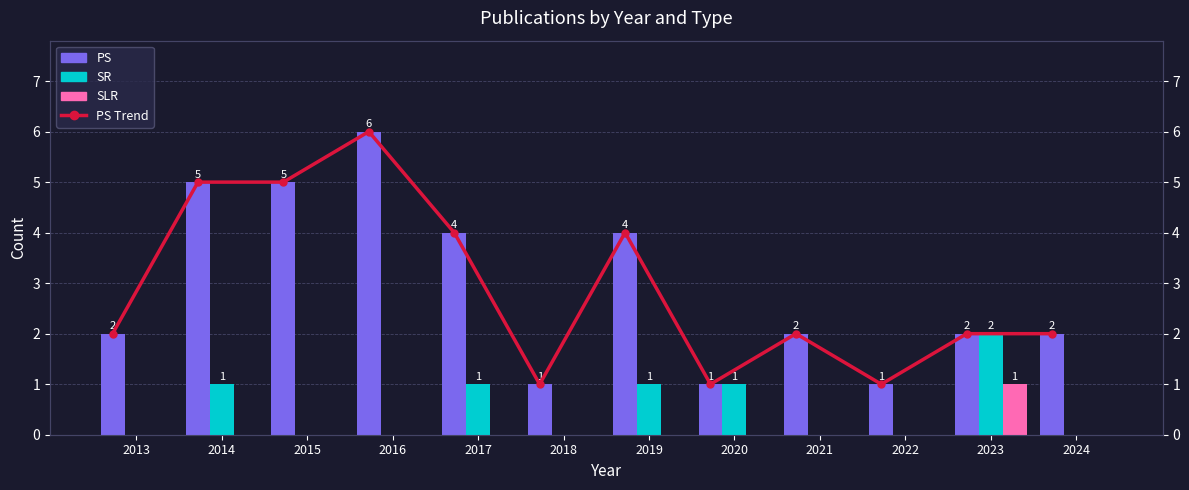

Reading left to right, transcribe all the data shown in this chart.

PS: 2	5	5	6	4	1	4	1	2	1	2	2
SR: 0	1	0	0	1	0	1	1	0	0	2	0
SLR: 0	0	0	0	0	0	0	0	0	0	1	0
PS Trend: 2	5	5	6	4	1	4	1	2	1	2	2